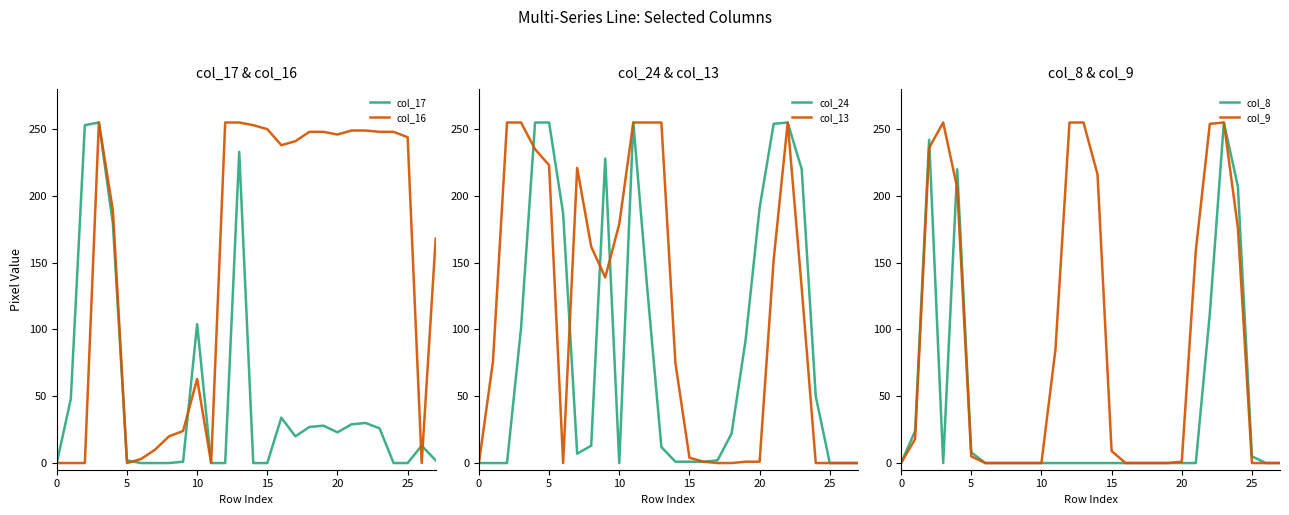

What is the highest value of the col_16 series?

255